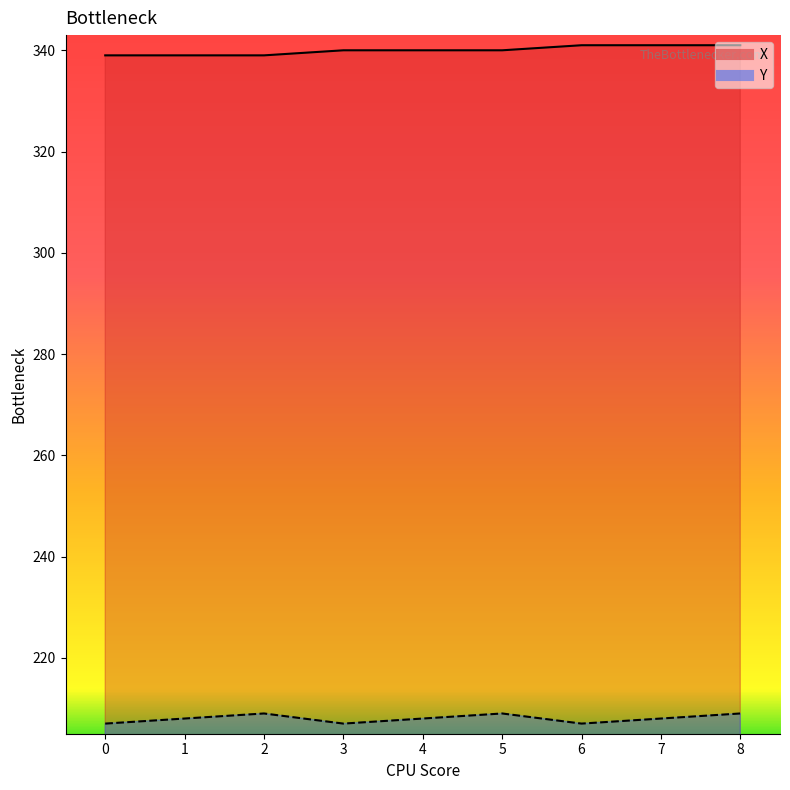

How many values in the Y series are below 208?

3